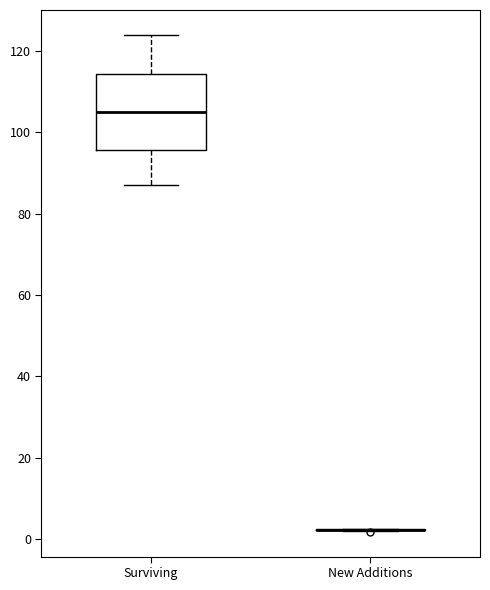

Reading left to right, read every box against the y-axis: the position of its median line, the range the box covers, and the ends of its whiskers. The values are not printed on the chart, so give them approximately, as read against the axis.

Surviving: median 106, box 96 to 114, whiskers 88 to 124
New Additions: box collapsed to a line at 2, whiskers 2 to 2